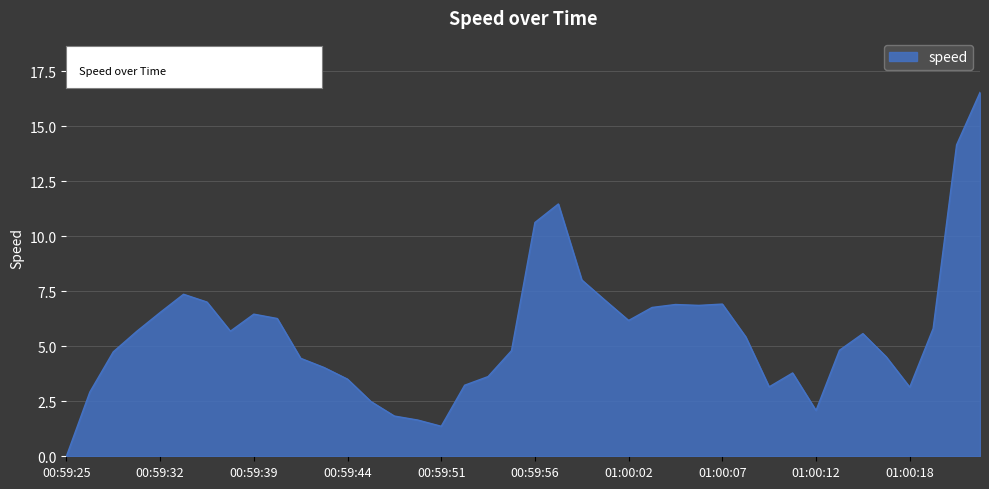

What is the greatest value displayed?

16.5